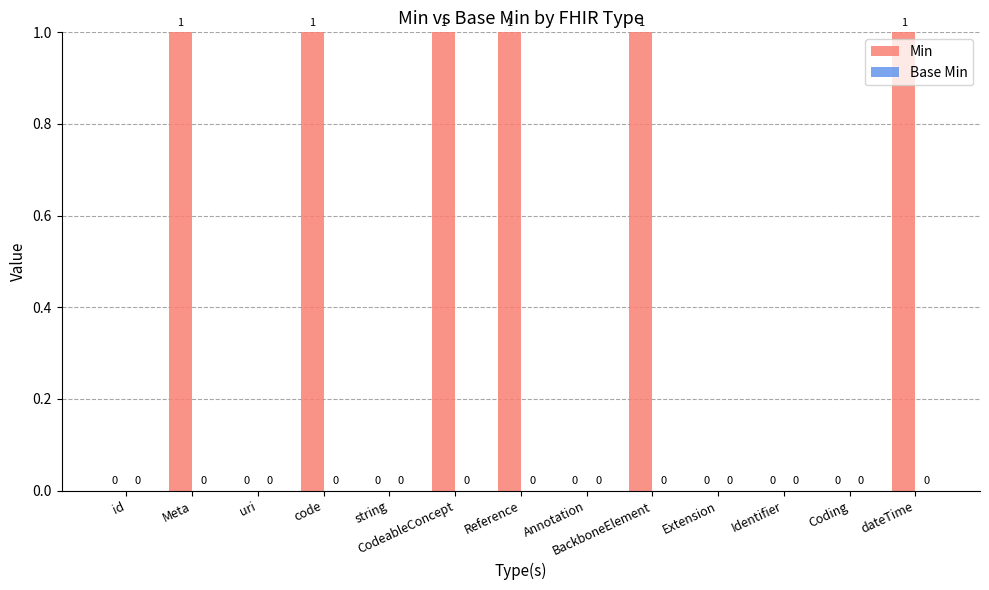

Which has a higher value, id or Reference?

Reference